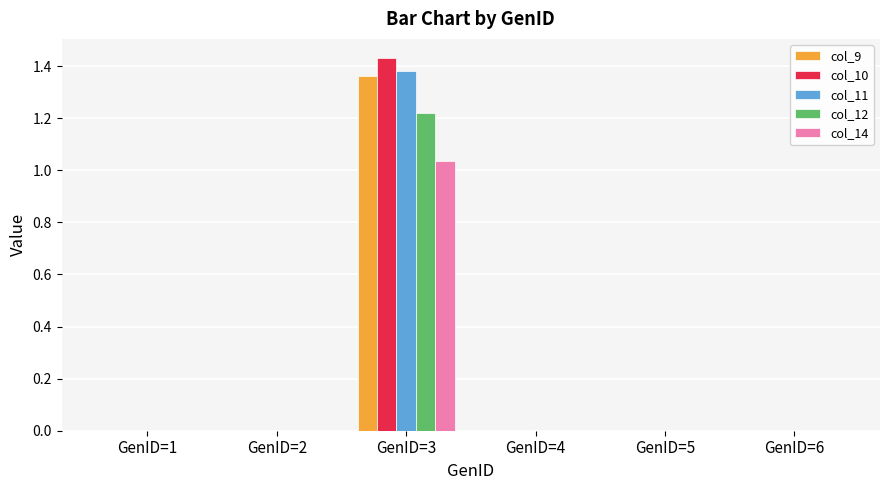

At which category is the sum across all series the highest?

GenID=3